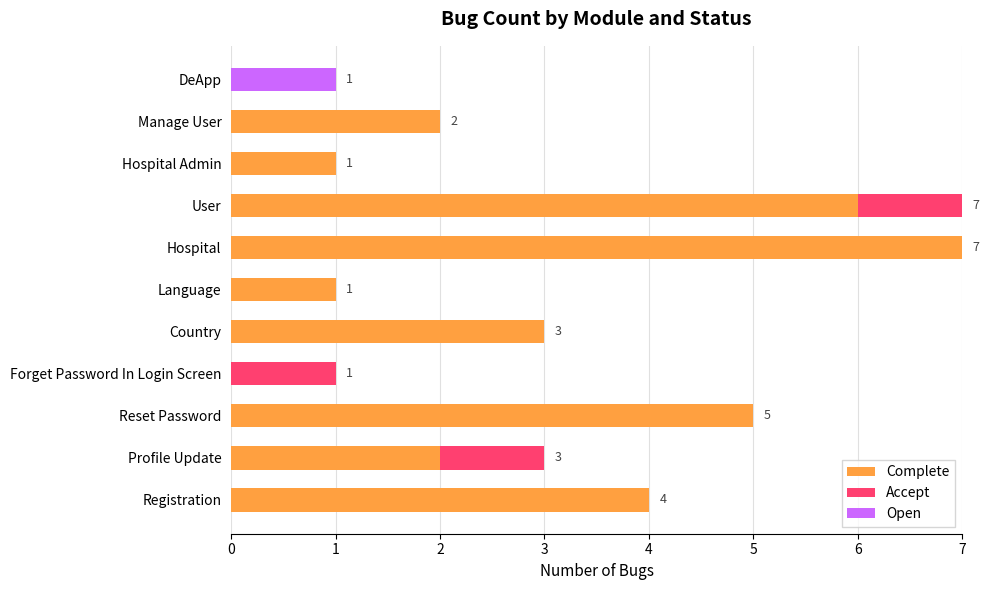

At which label does Complete reach its peak?

Hospital